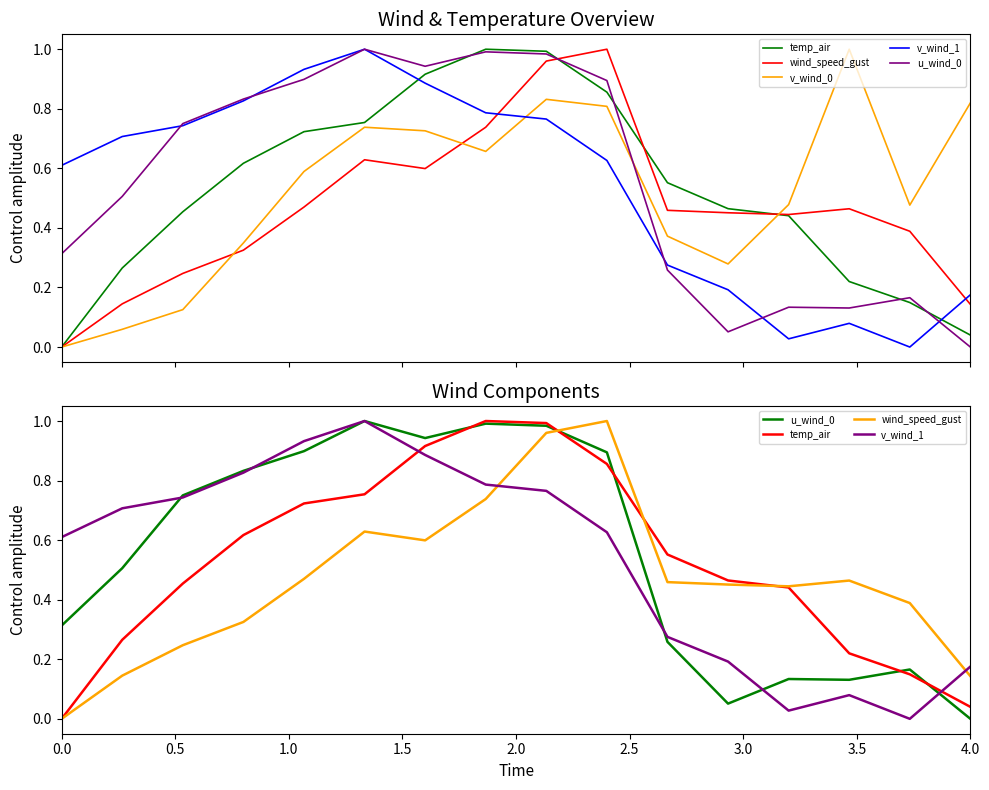

List the series in order of their peak value, highest first.

temp_air, wind_speed_gust, v_wind_0, v_wind_1, u_wind_0